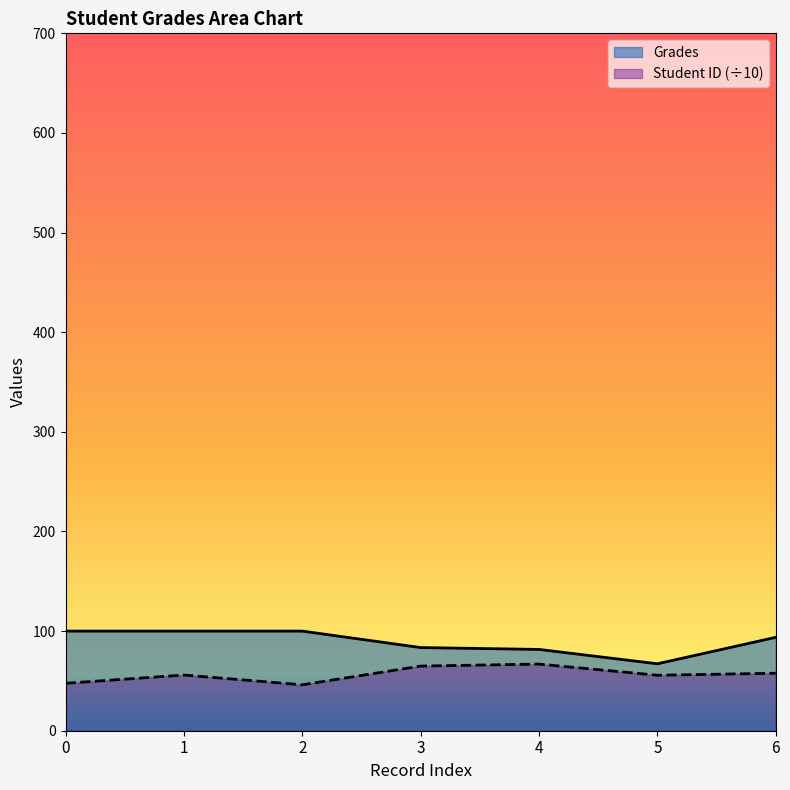

Rank the categories by Grades value from highest to lowest.

0, 1, 2, 6, 3, 4, 5